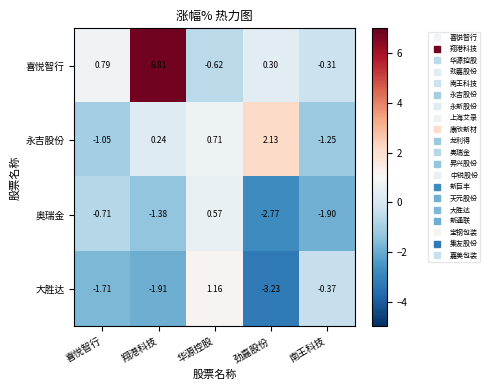

How many series are shown in this chart?

4